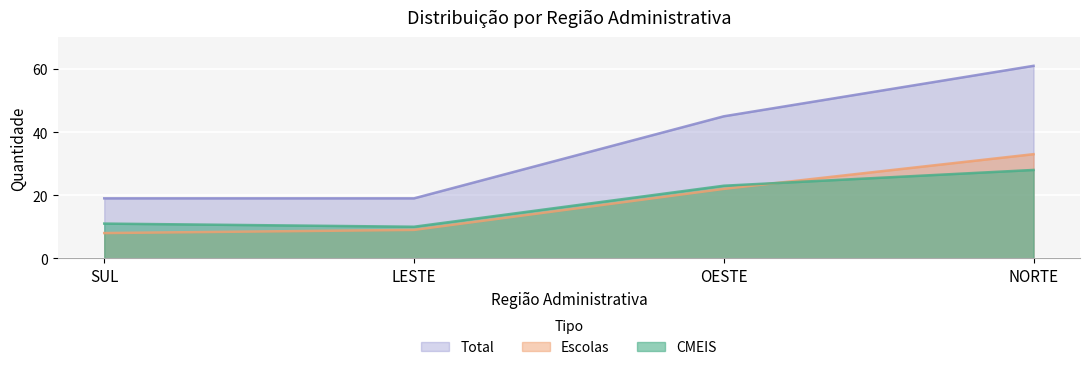

What is the total value across all series at SUL?

38